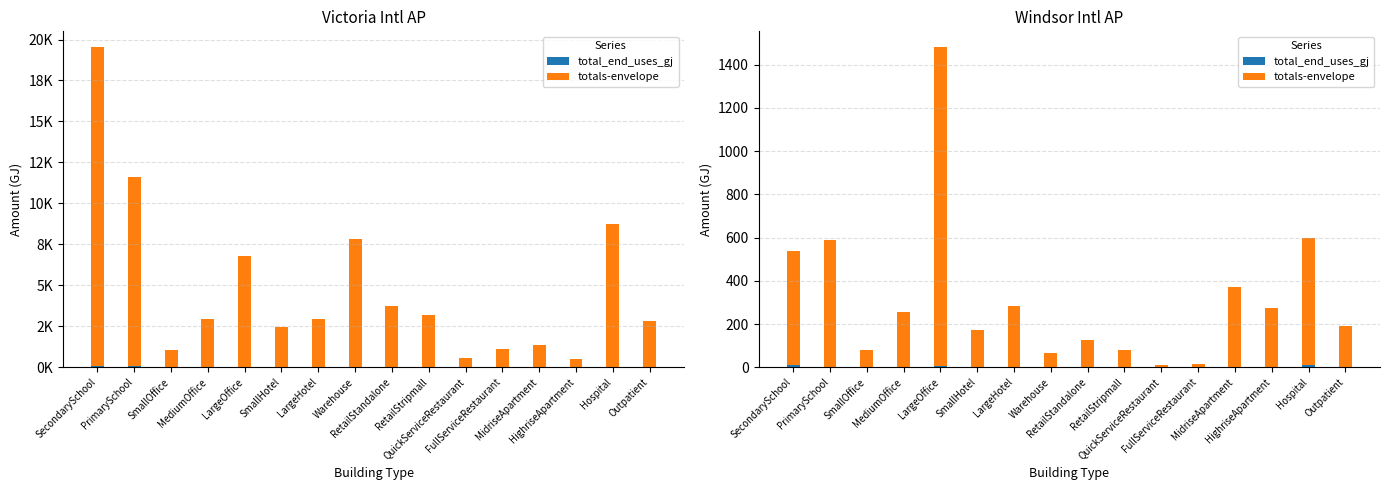

Rank the series at LargeOffice from highest to lowest value.

totals-envelope, total_end_uses_gj